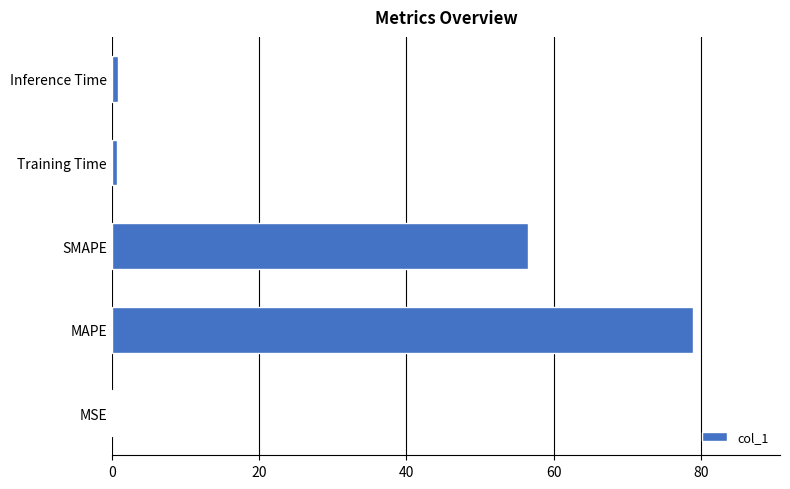

Which label corresponds to the largest value in the chart?

MAPE